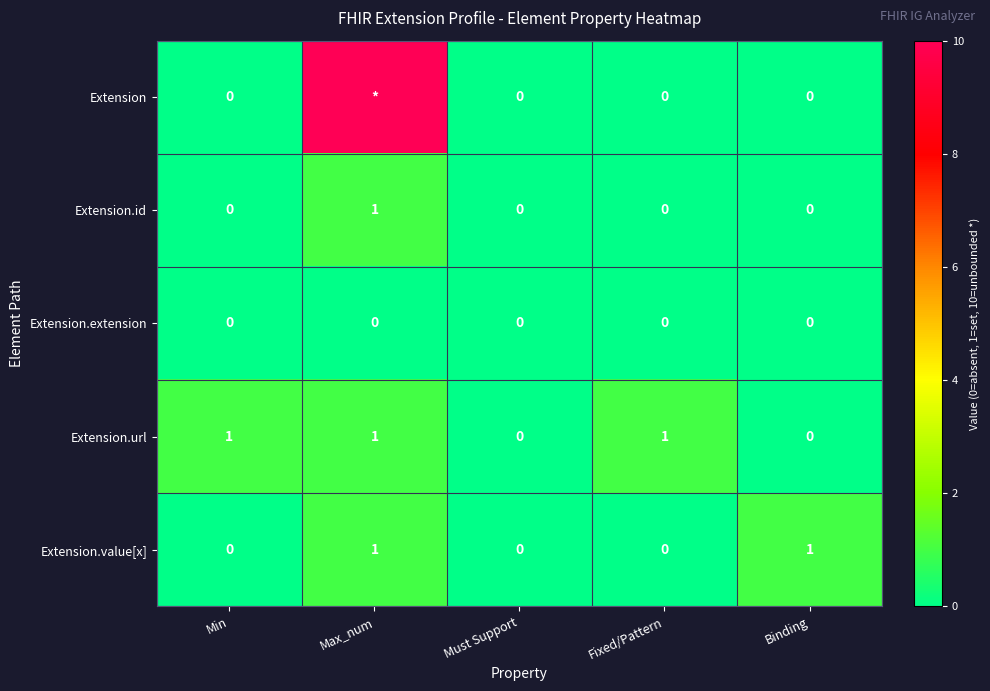

Which has a higher value, Must Support or Min?

Must Support